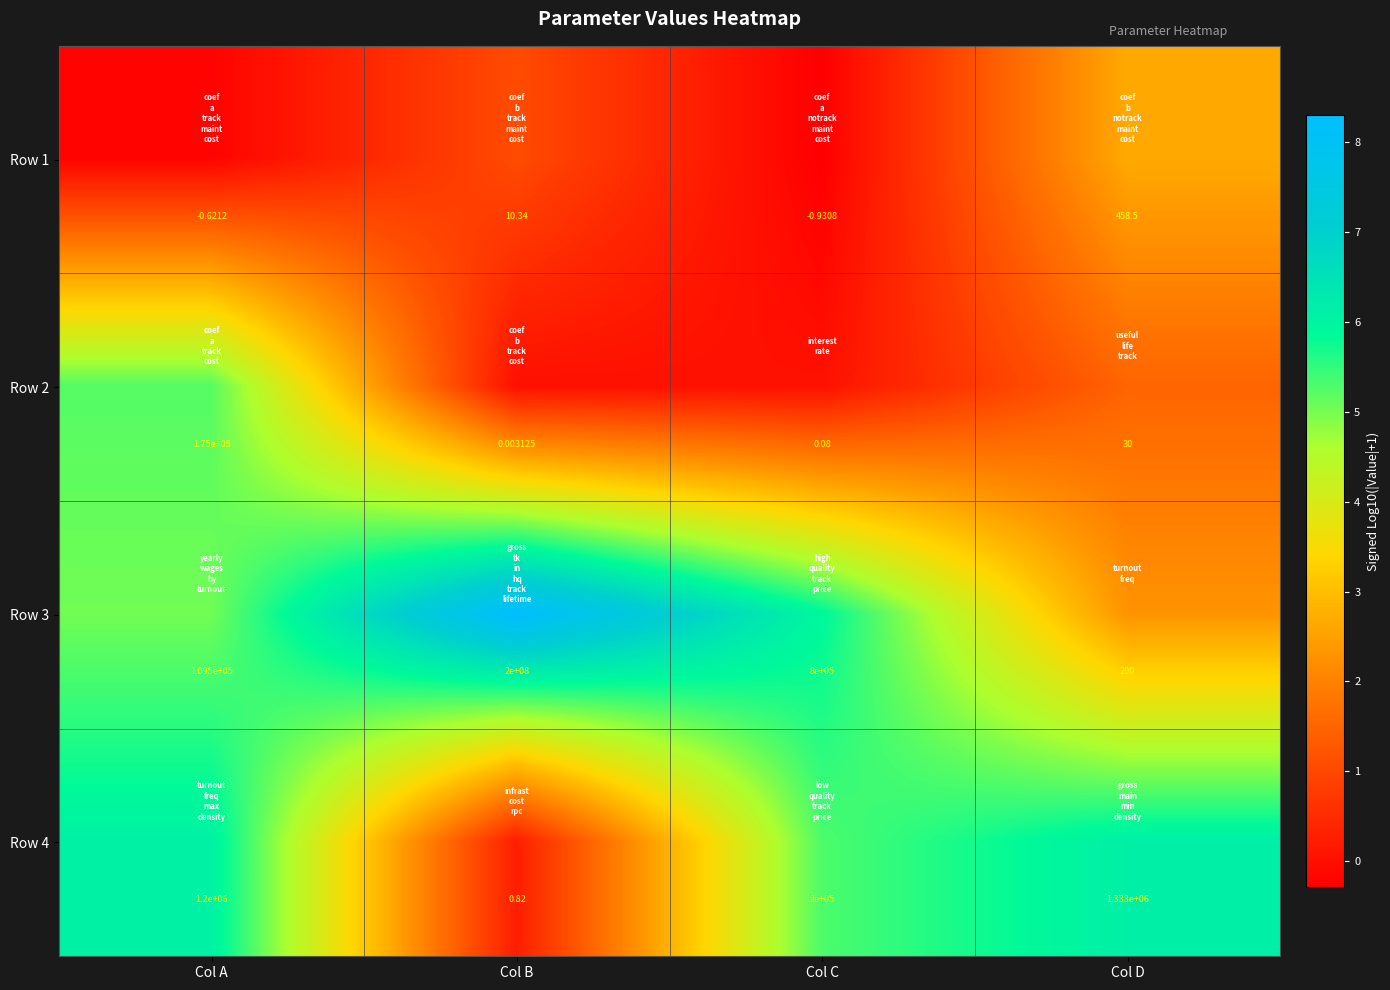

Which series has the widest spread of values?

Row 3